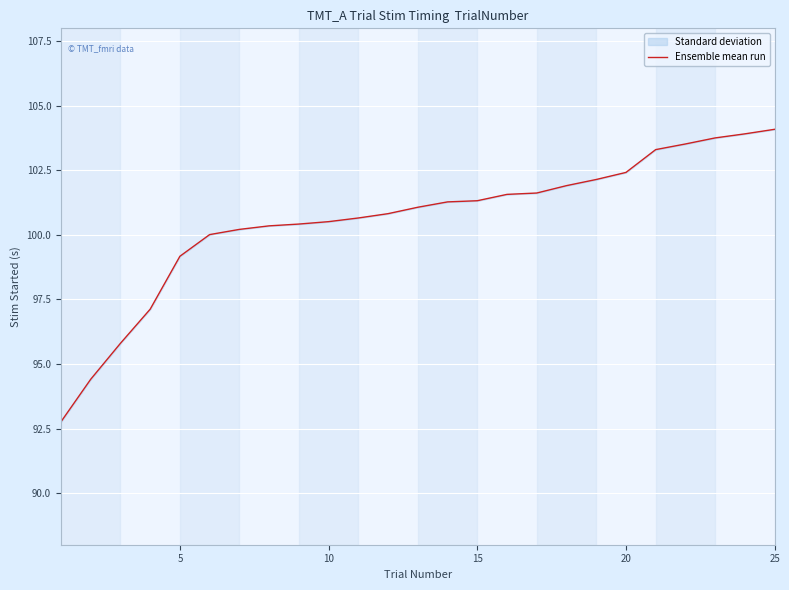

What is the greatest value displayed?

104.1